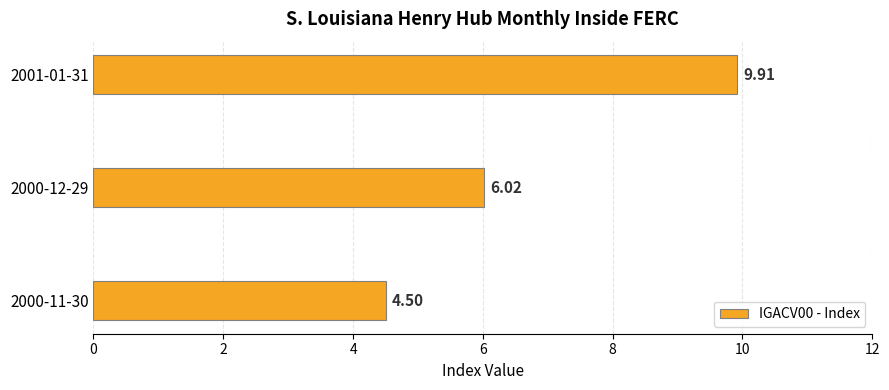

Where is the data nearest to the value 7?

2000-12-29